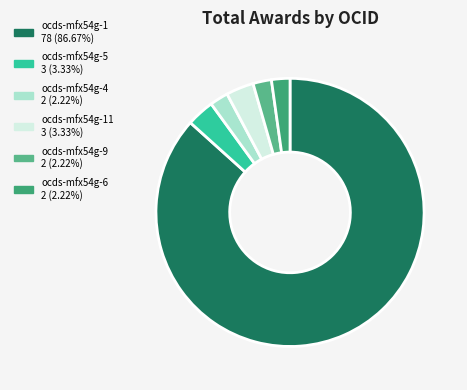

How many slices are in this pie chart?

6